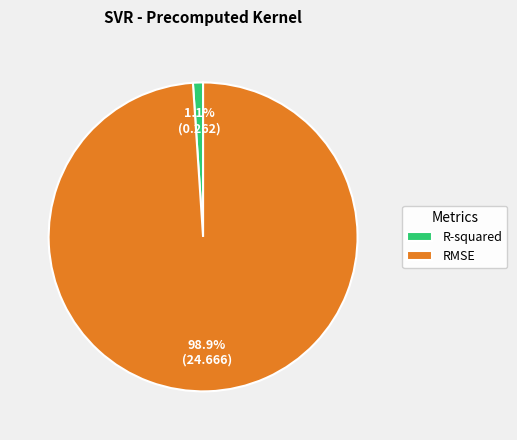

To the nearest percent, what is the average slice percentage?

50%